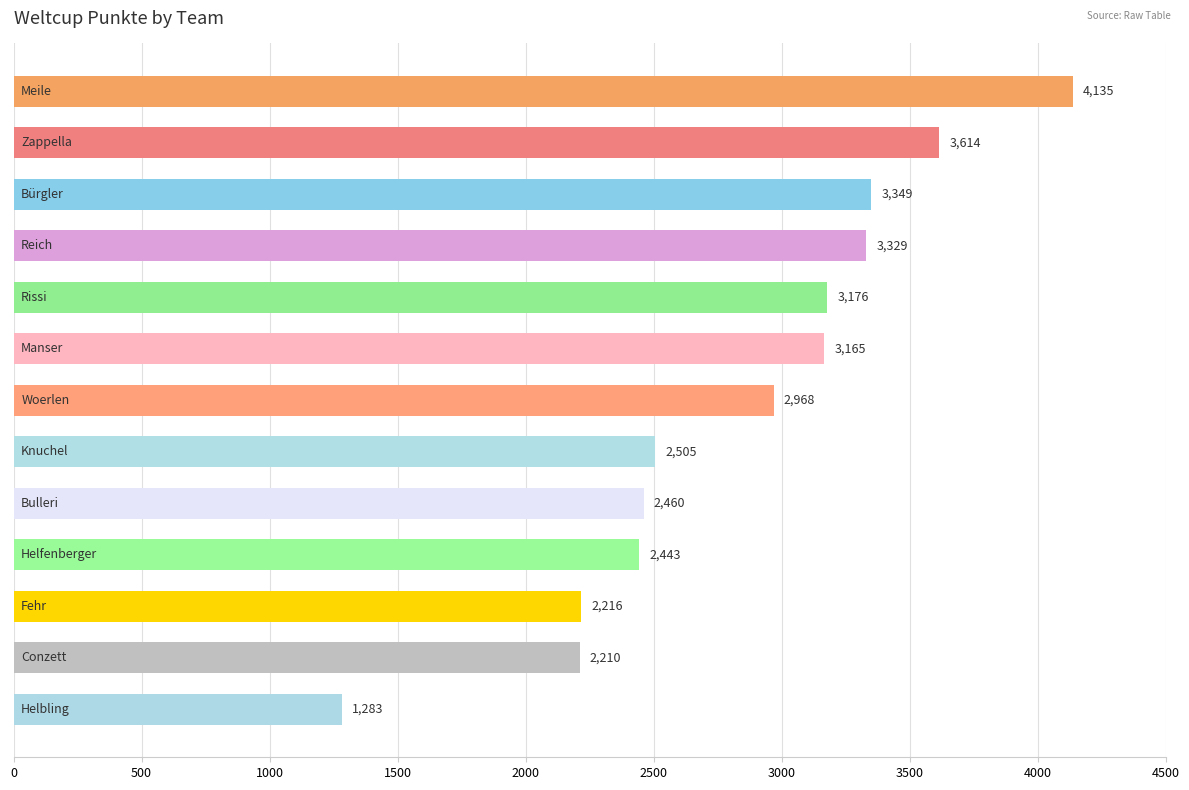

What is the sum of all values?

36853